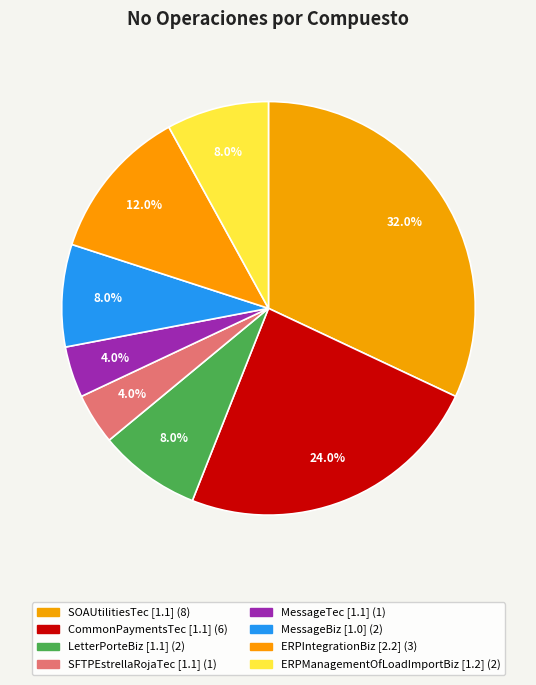

Which category has the biggest portion of the pie?

SOAUtilitiesTec [1.1]